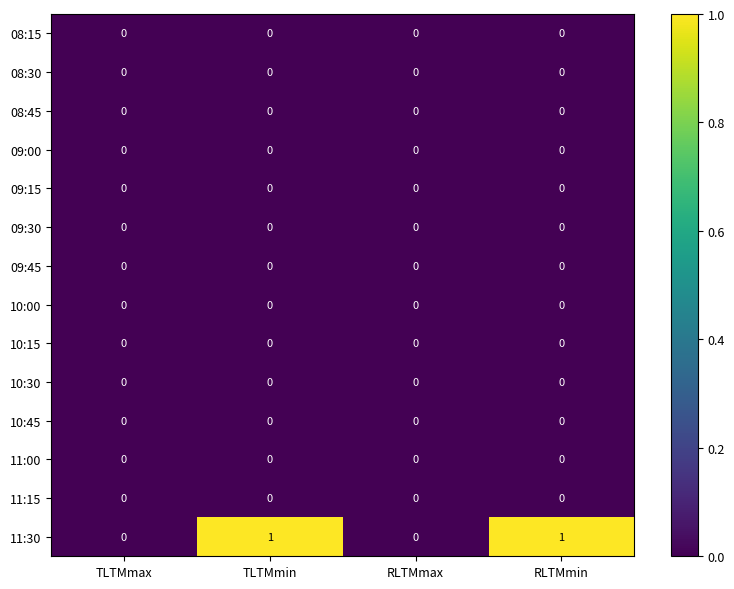

The value of 09:45 at TLTMmin is 0. True or false?

True